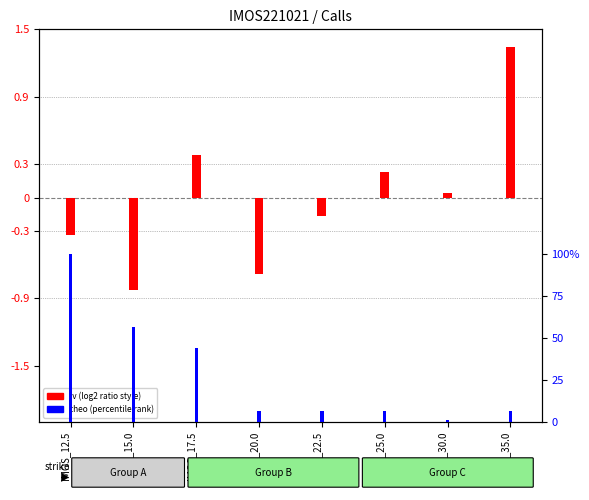

Where does the iv (centered) series first go above 0?

IMOS_17.5